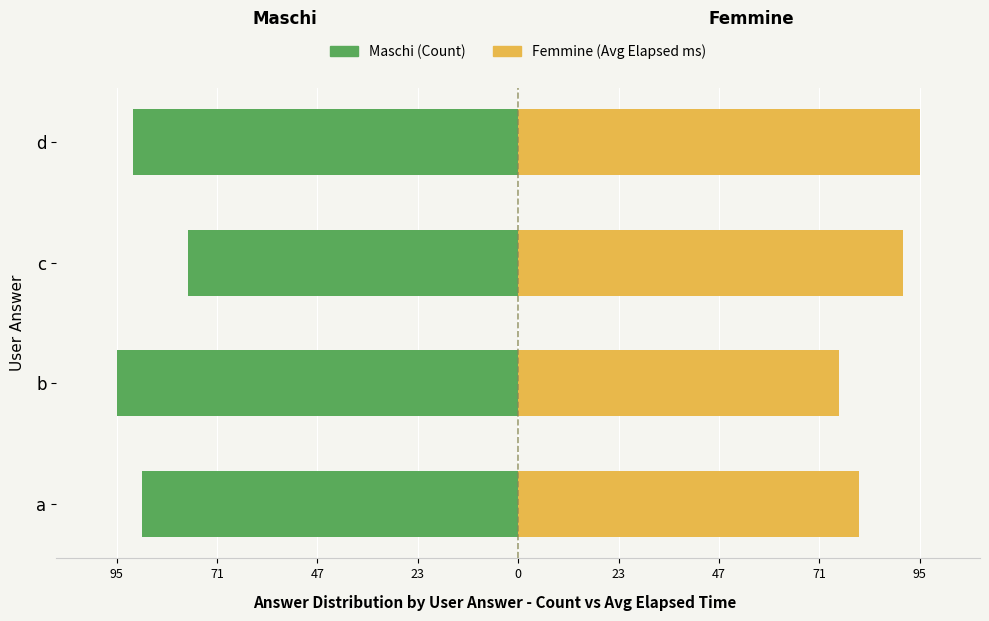

What is the smallest value displayed?

-95.0